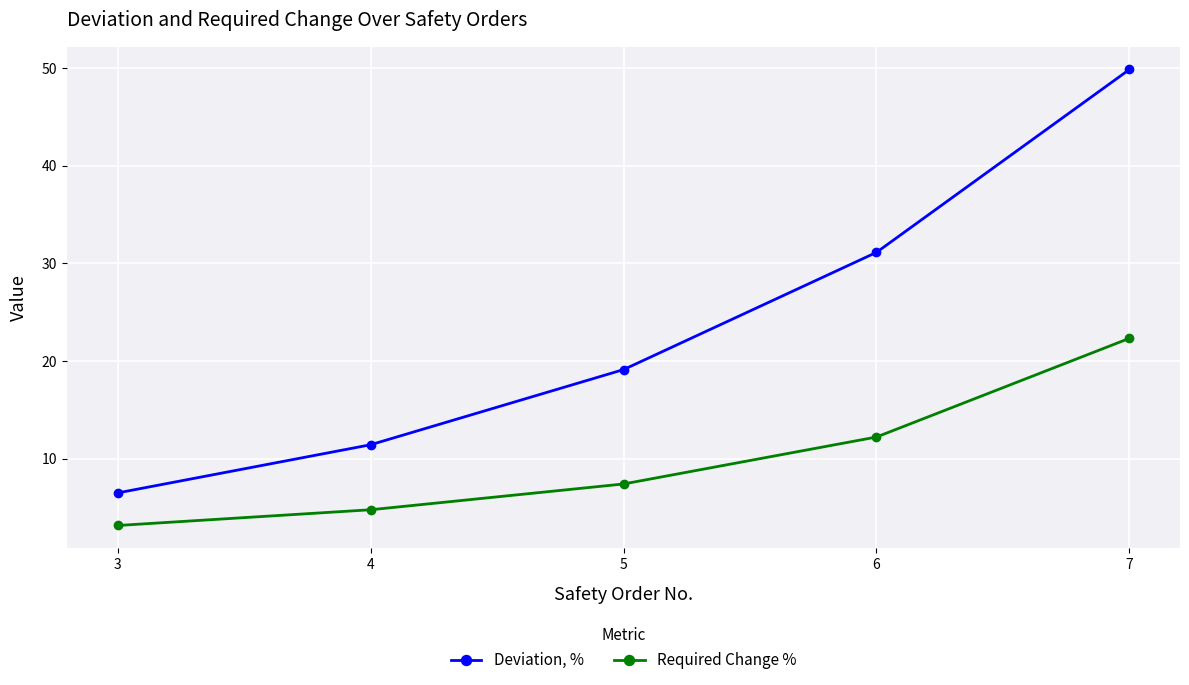

True or false: Required Change % and Deviation, % cross at least once.

False